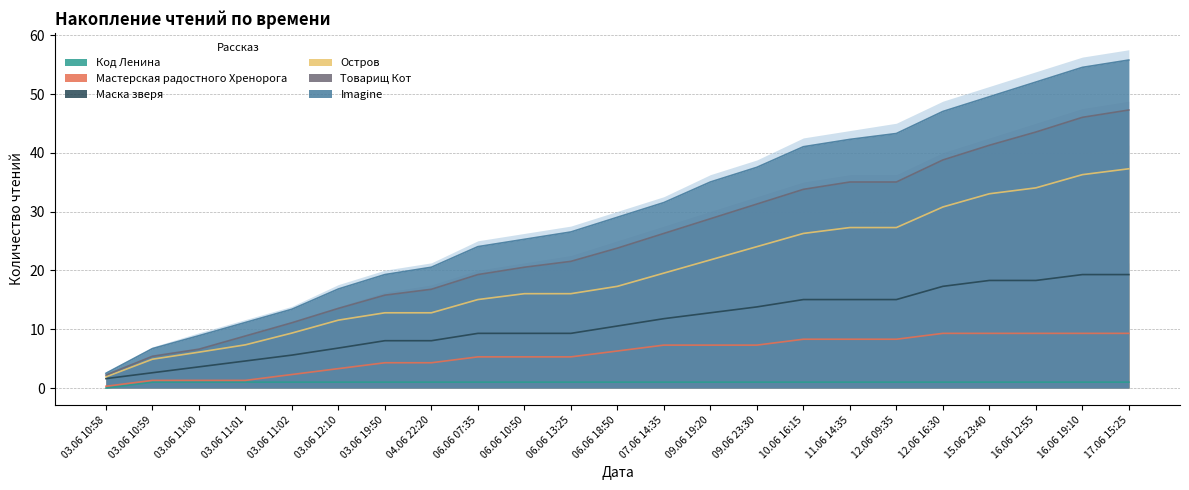

At which label is Мастерская радостного Хренорога closest to 4?

03.06 19:50